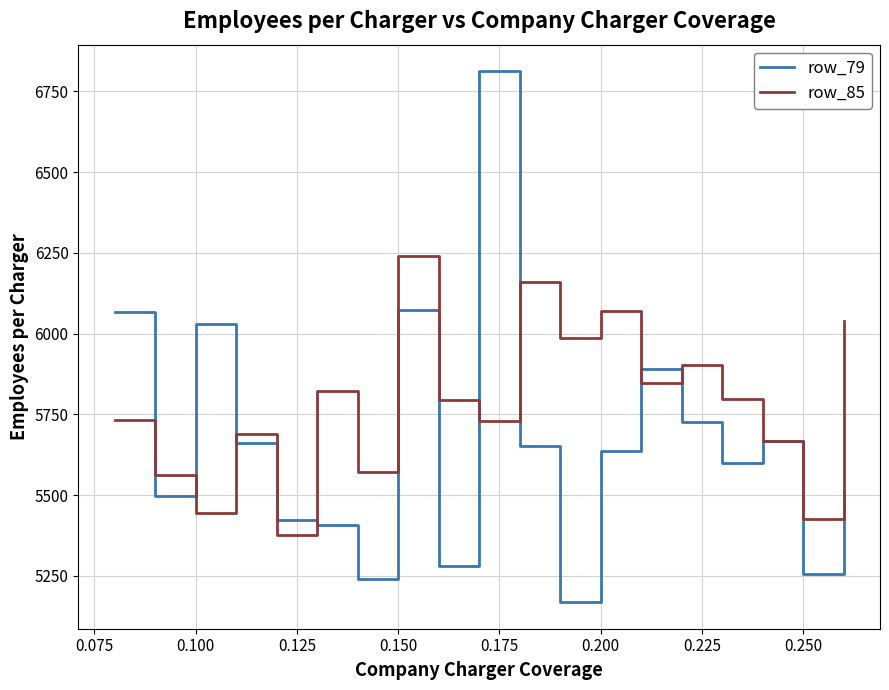

What is the smallest value displayed?

5168.8